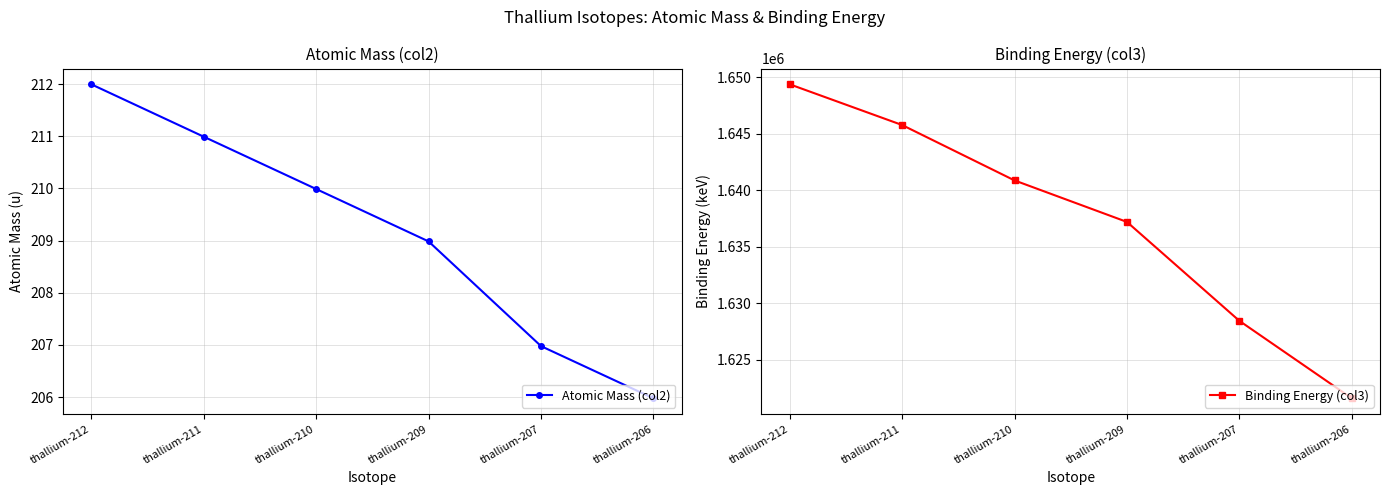

True or false: Binding Energy (col3) and Atomic Mass (col2) cross at least once.

False